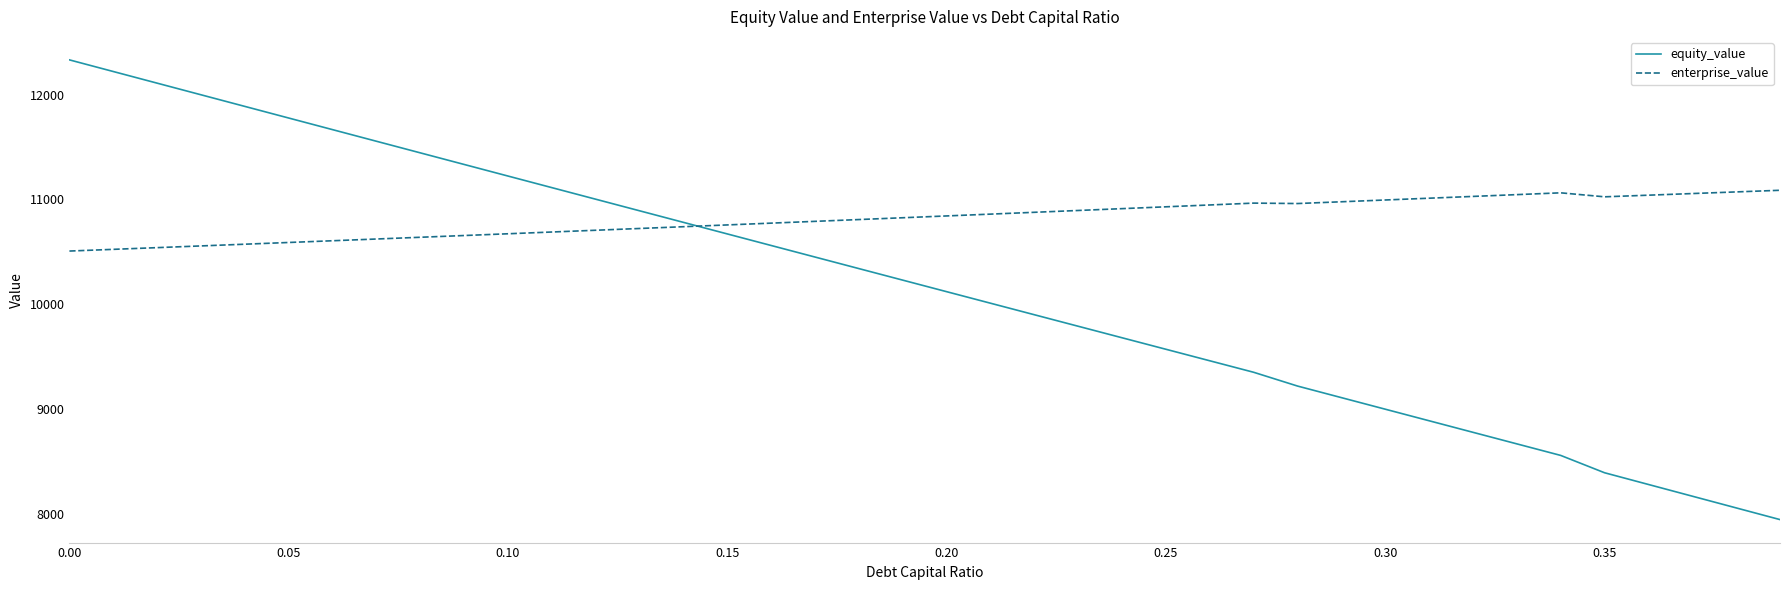

What is the minimum value for equity_value?

7945.5